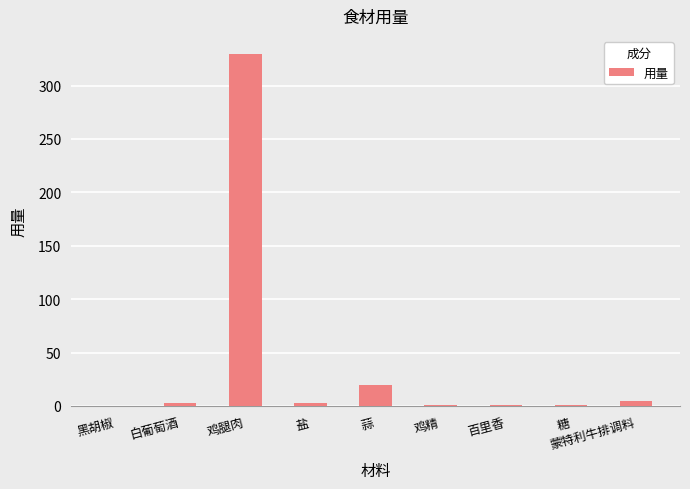

How many values exceed 2?

5